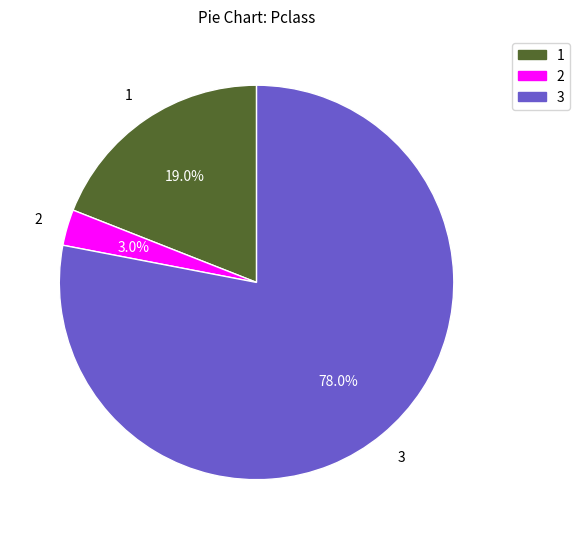

Does any single category account for the majority?

Yes